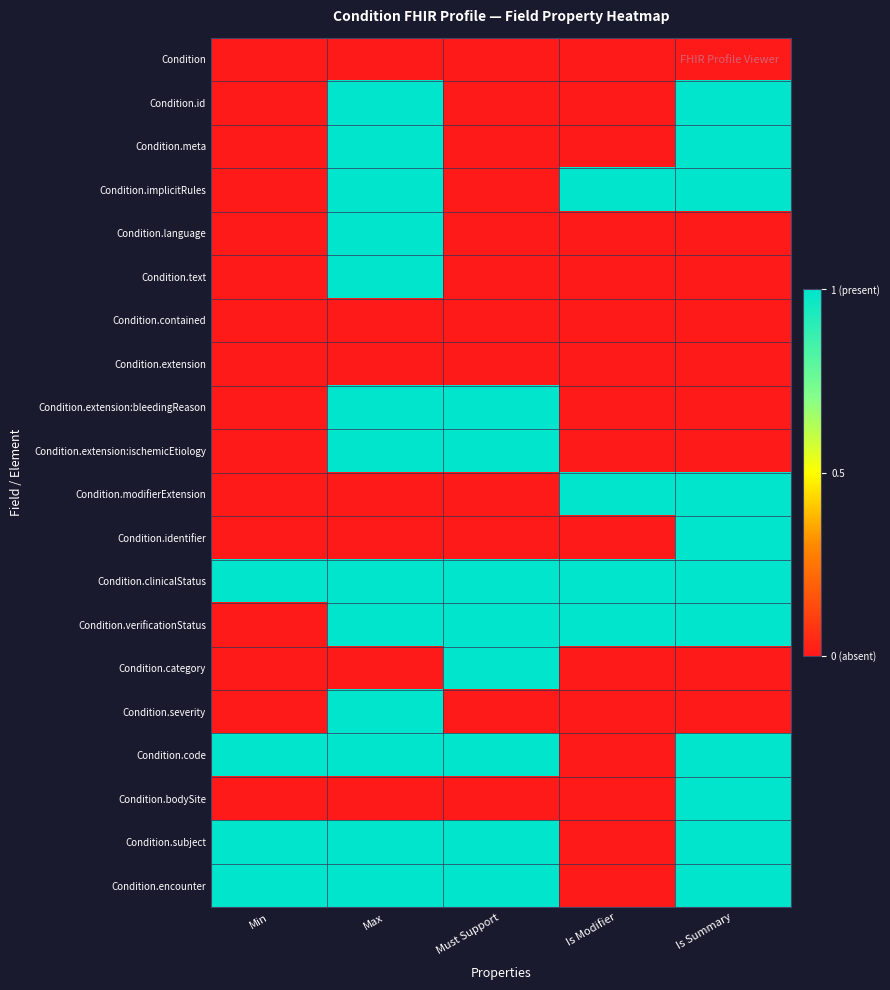

Reading left to right, what are all the values shown in this chart?

Condition: Min=0	Max=0	Must Support=0	Is Modifier=0	Is Summary=0
Condition.id: Min=0	Max=1	Must Support=0	Is Modifier=0	Is Summary=1
Condition.meta: Min=0	Max=1	Must Support=0	Is Modifier=0	Is Summary=1
Condition.implicitRules: Min=0	Max=1	Must Support=0	Is Modifier=1	Is Summary=1
Condition.language: Min=0	Max=1	Must Support=0	Is Modifier=0	Is Summary=0
Condition.text: Min=0	Max=1	Must Support=0	Is Modifier=0	Is Summary=0
Condition.contained: Min=0	Max=0	Must Support=0	Is Modifier=0	Is Summary=0
Condition.extension: Min=0	Max=0	Must Support=0	Is Modifier=0	Is Summary=0
Condition.extension:bleedingReason: Min=0	Max=1	Must Support=1	Is Modifier=0	Is Summary=0
Condition.extension:ischemicEtiology: Min=0	Max=1	Must Support=1	Is Modifier=0	Is Summary=0
Condition.modifierExtension: Min=0	Max=0	Must Support=0	Is Modifier=1	Is Summary=1
Condition.identifier: Min=0	Max=0	Must Support=0	Is Modifier=0	Is Summary=1
Condition.clinicalStatus: Min=1	Max=1	Must Support=1	Is Modifier=1	Is Summary=1
Condition.verificationStatus: Min=0	Max=1	Must Support=1	Is Modifier=1	Is Summary=1
Condition.category: Min=0	Max=0	Must Support=1	Is Modifier=0	Is Summary=0
Condition.severity: Min=0	Max=1	Must Support=0	Is Modifier=0	Is Summary=0
Condition.code: Min=1	Max=1	Must Support=1	Is Modifier=0	Is Summary=1
Condition.bodySite: Min=0	Max=0	Must Support=0	Is Modifier=0	Is Summary=1
Condition.subject: Min=1	Max=1	Must Support=1	Is Modifier=0	Is Summary=1
Condition.encounter: Min=1	Max=1	Must Support=1	Is Modifier=0	Is Summary=1